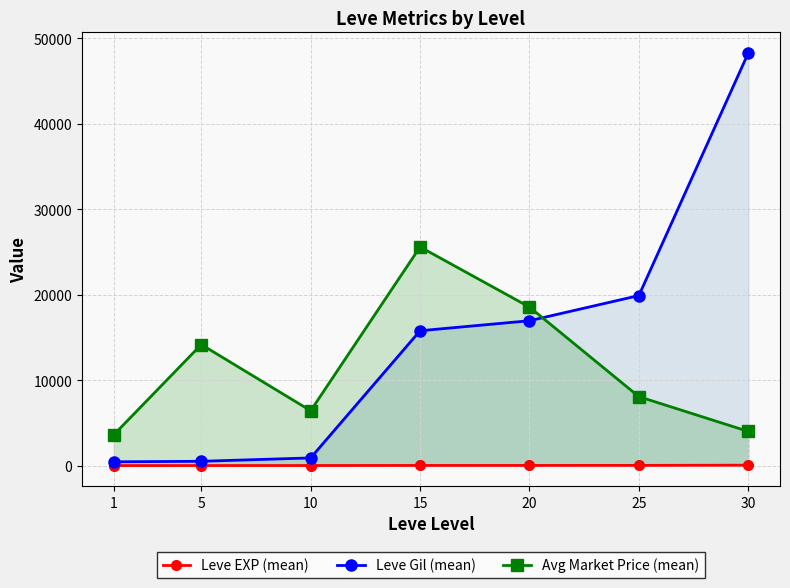

After their last crossing, which series has the higher values: Leve Gil (mean) or Avg Market Price (mean)?

Leve Gil (mean)